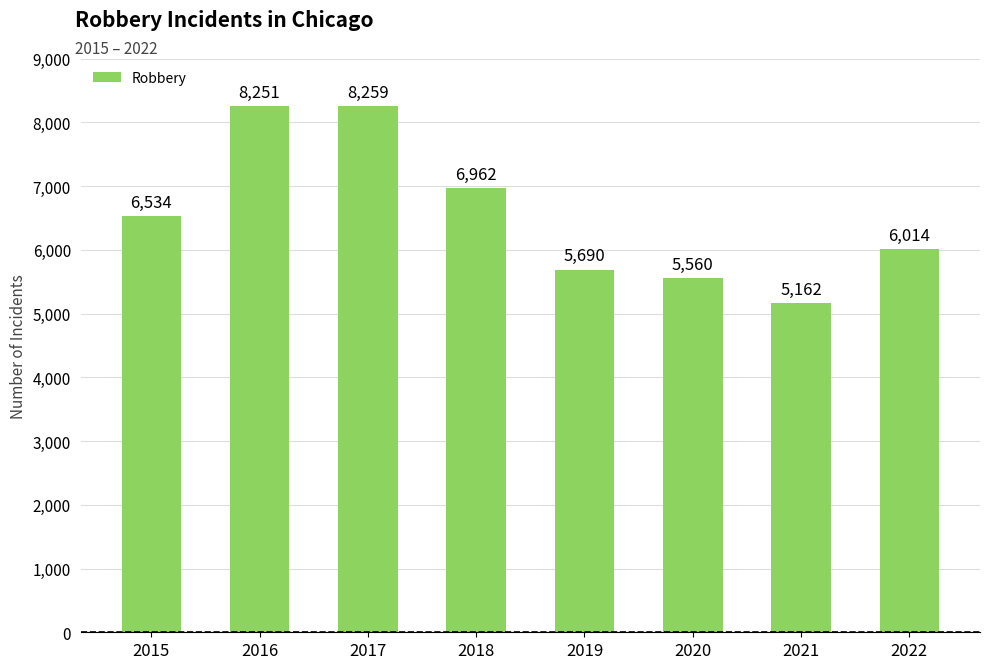

What is the ratio of the value at 2016 to the value at 2019?

1.5